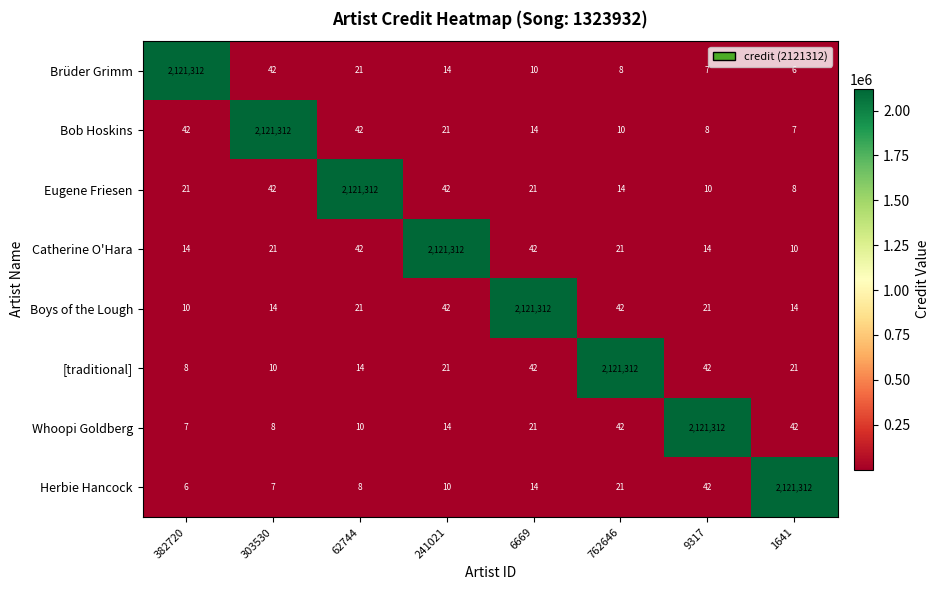

At 1641, list the series in order from smallest to largest.

Brüder Grimm, Bob Hoskins, Eugene Friesen, Catherine O'Hara, Boys of the Lough, [traditional], Whoopi Goldberg, Herbie Hancock